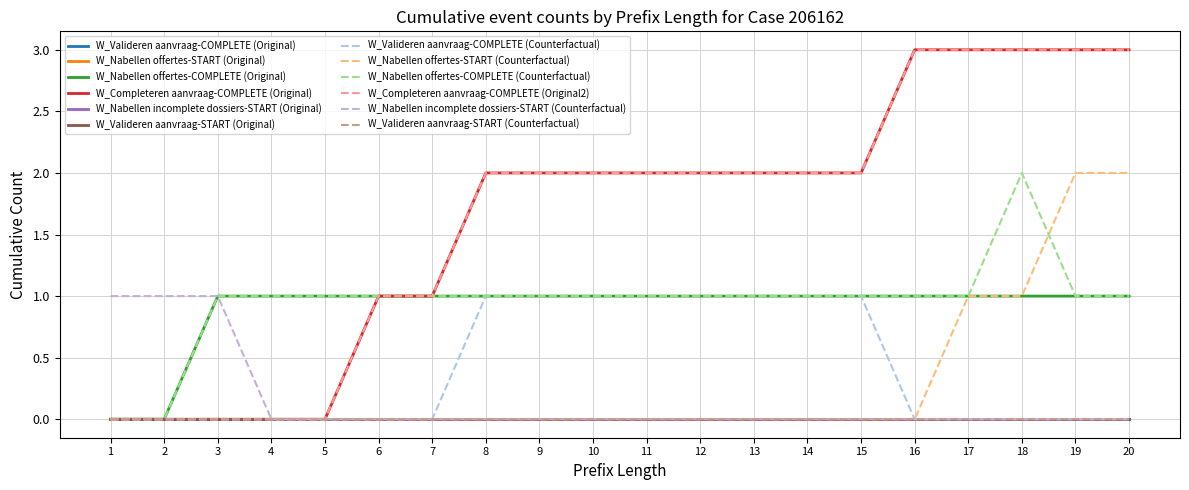

Does the chart display data point markers on the line(s)?

No